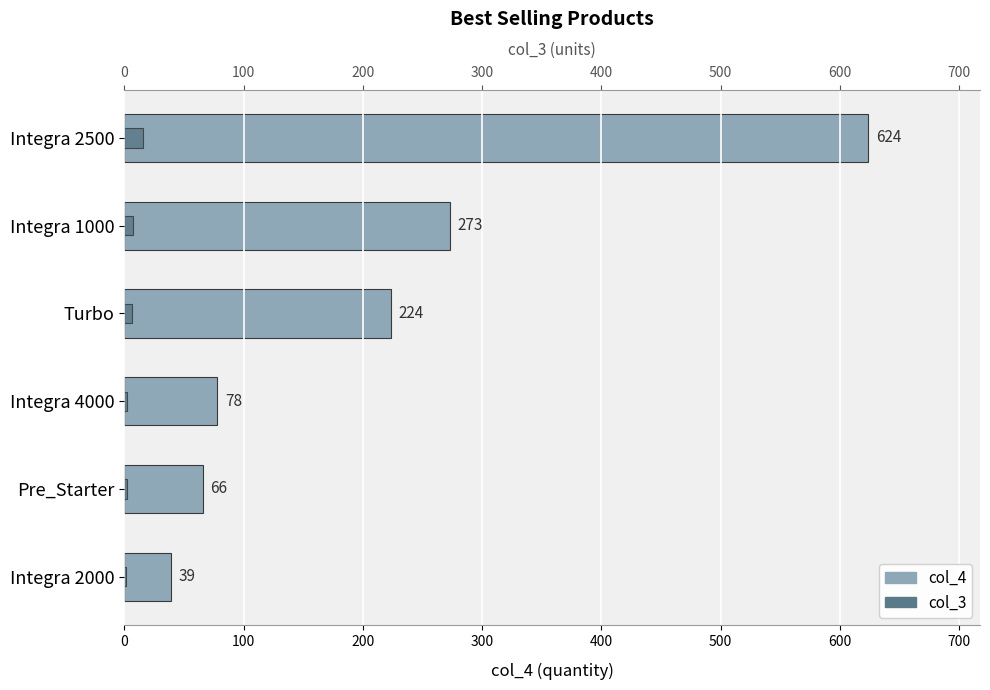

Does the chart contain stacked bars?

No